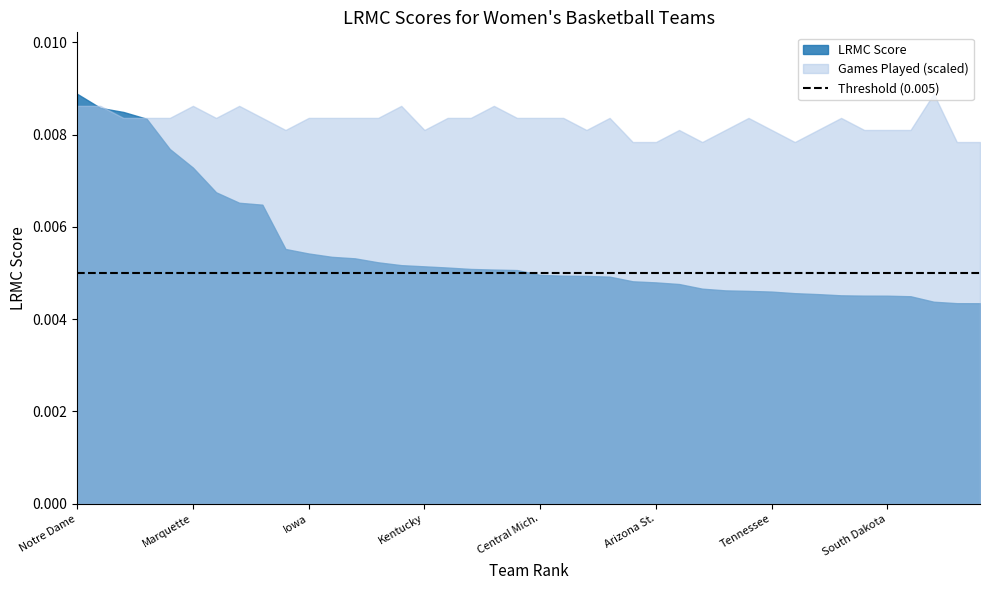

Does the chart display data point markers on the line(s)?

No